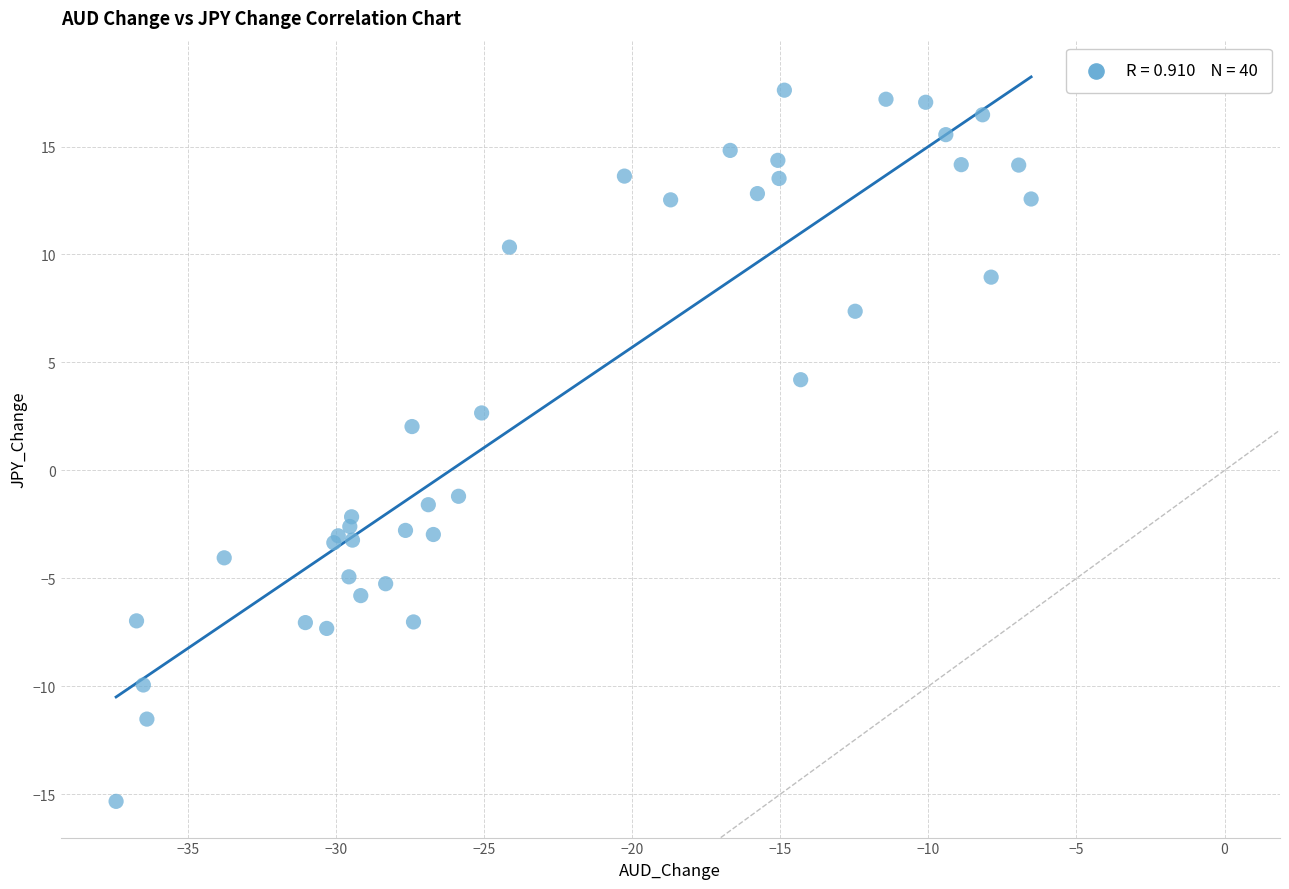

What Y value in the scatter plot is closest to 1?

2.0